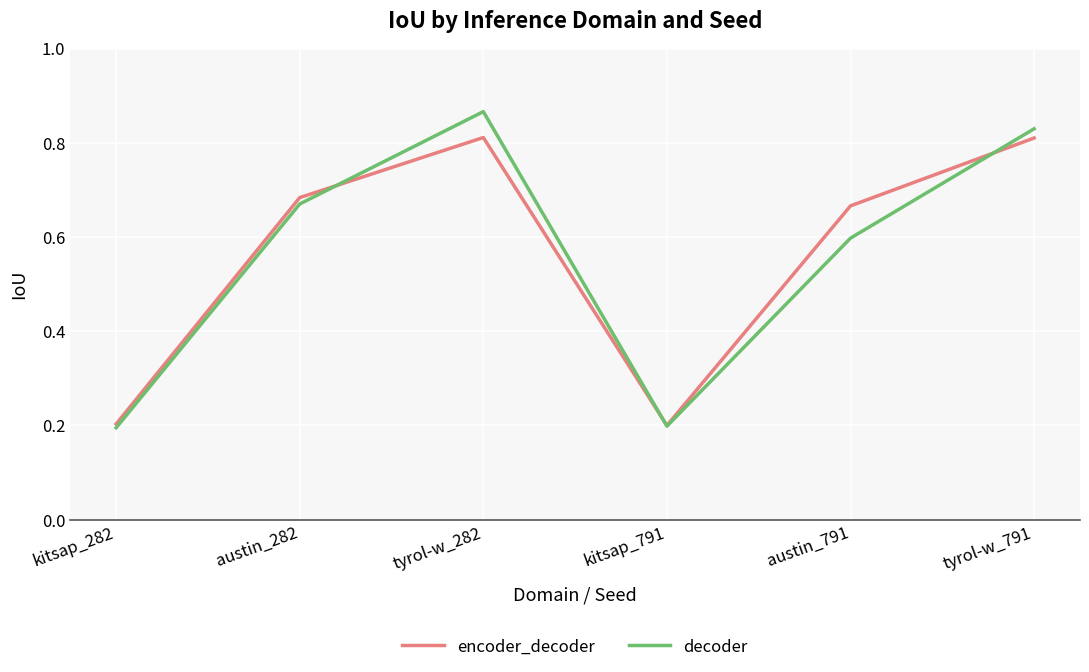

Which series has the largest range (max minus min)?

decoder